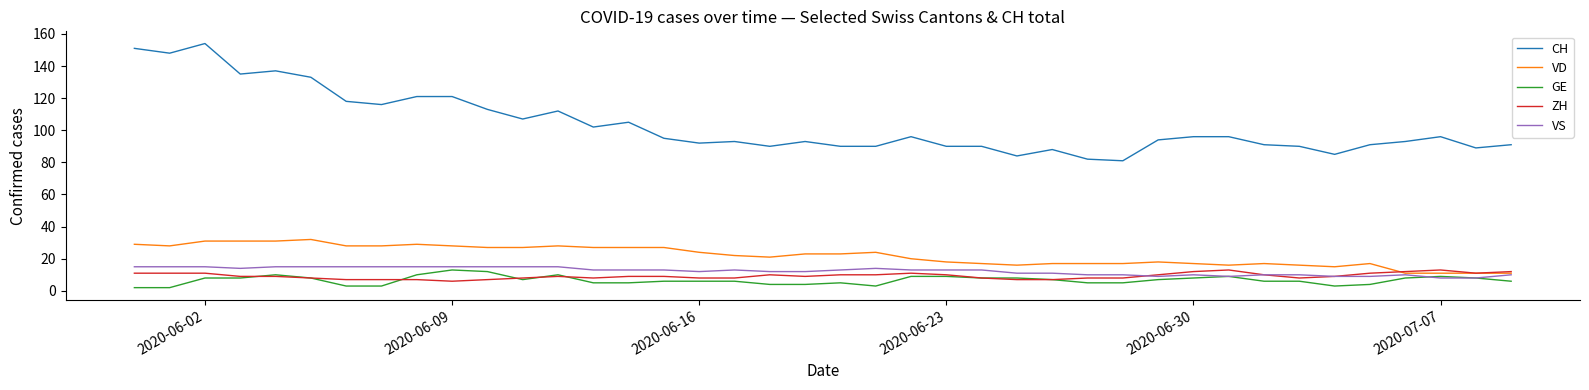

True or false: GE and CH intersect in this chart.

False